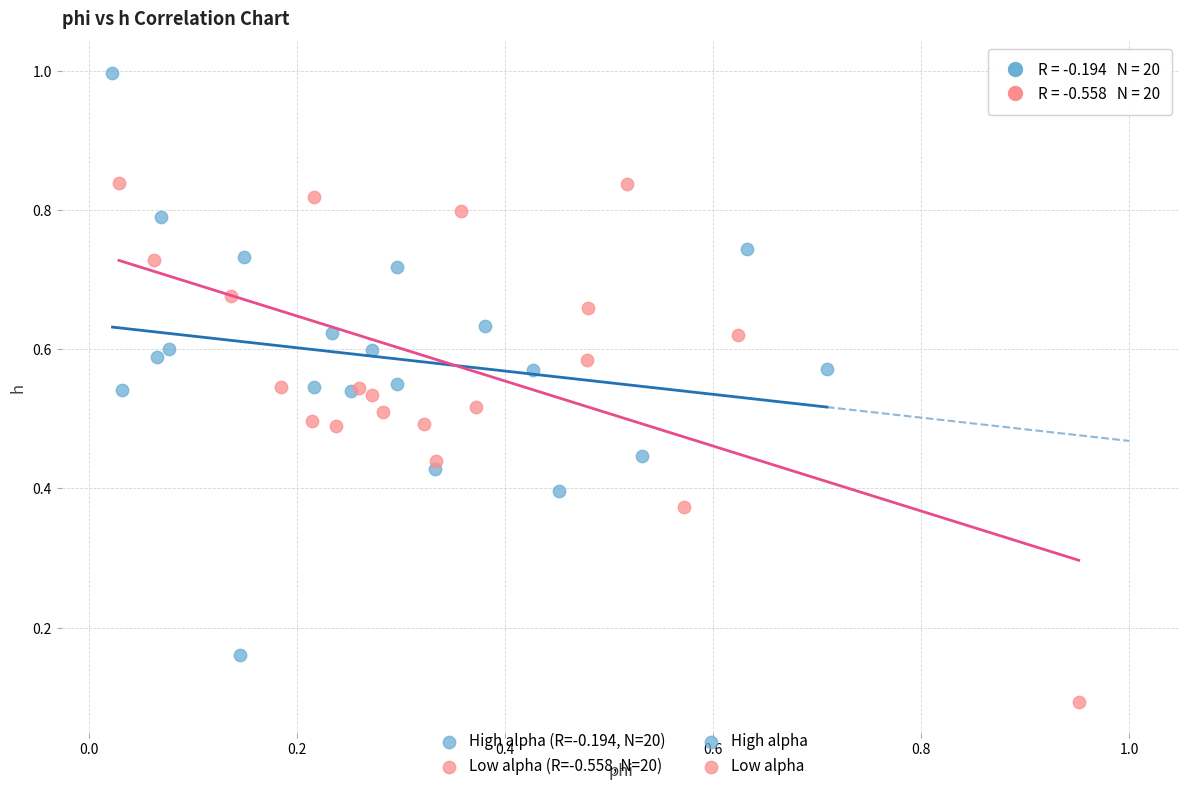

Which series reaches the minimum Y coordinate?

Low alpha (R=-0.558, N=20)